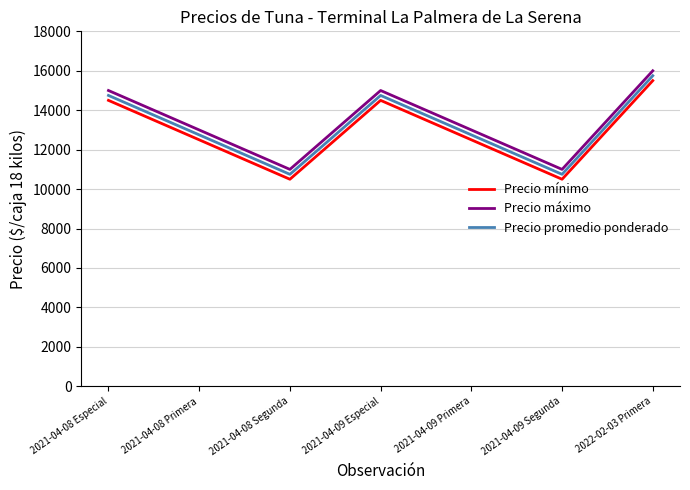

What are all the series names shown in the legend?

Precio mínimo, Precio máximo, Precio promedio ponderado